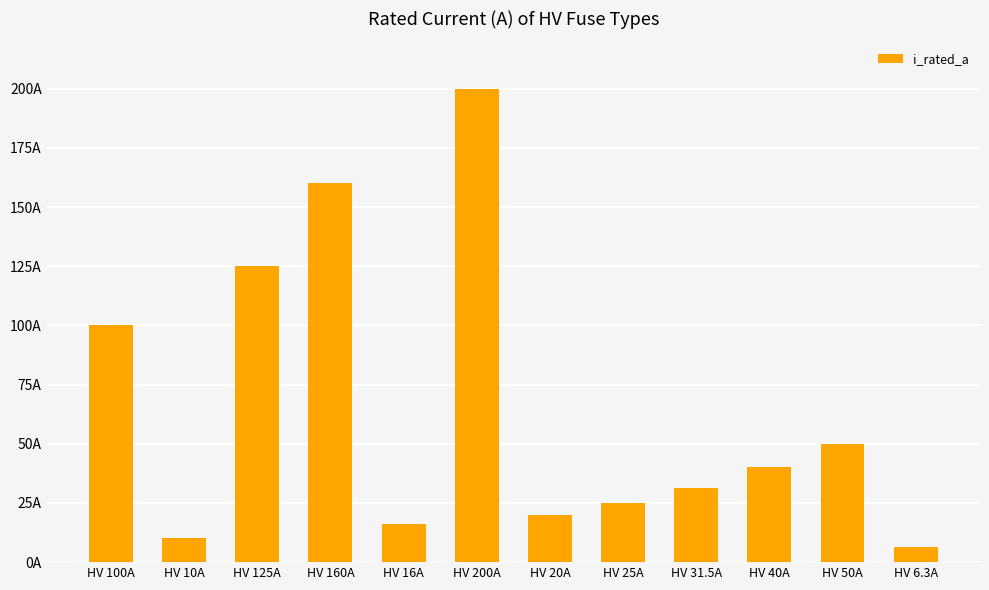

True or false: the data shows 65.9 at HV 40A.

False